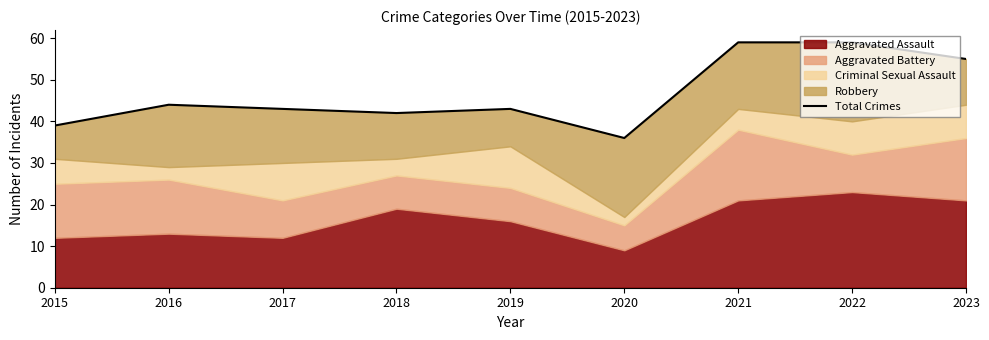

What is the ratio of the value at 2021 to the value at 2018?

1.4